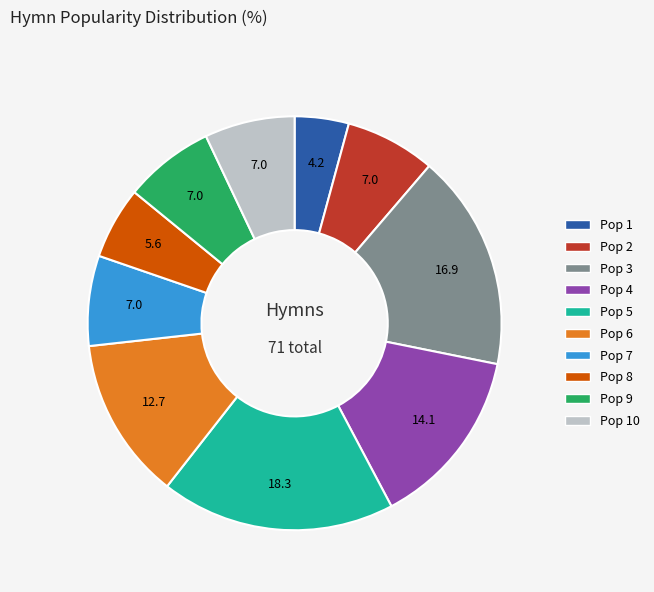

Which slice is the smallest?

Pop 1